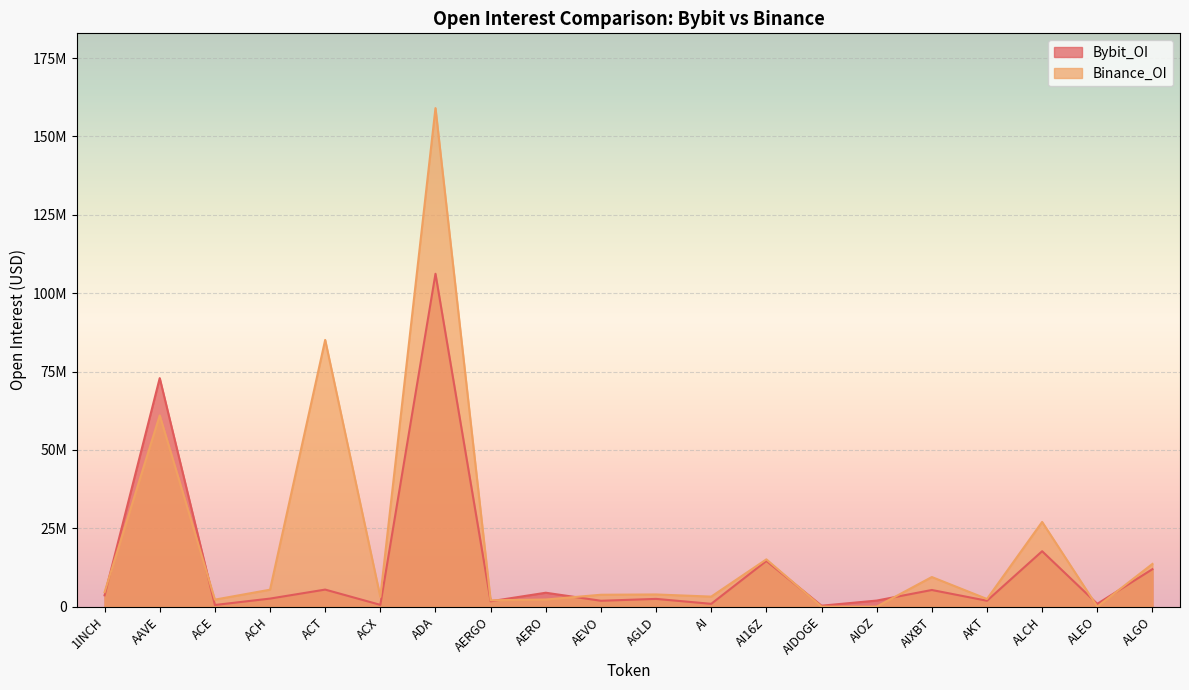

What is the difference between the Bybit_OI values at AI and AI16Z?

13679489